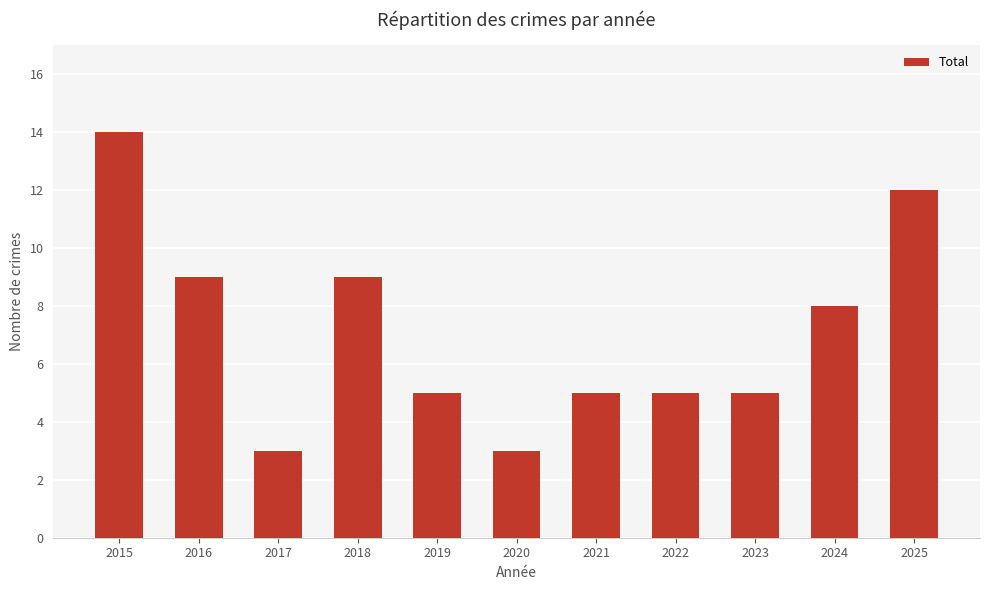

Which category has the highest value across all series?

2015